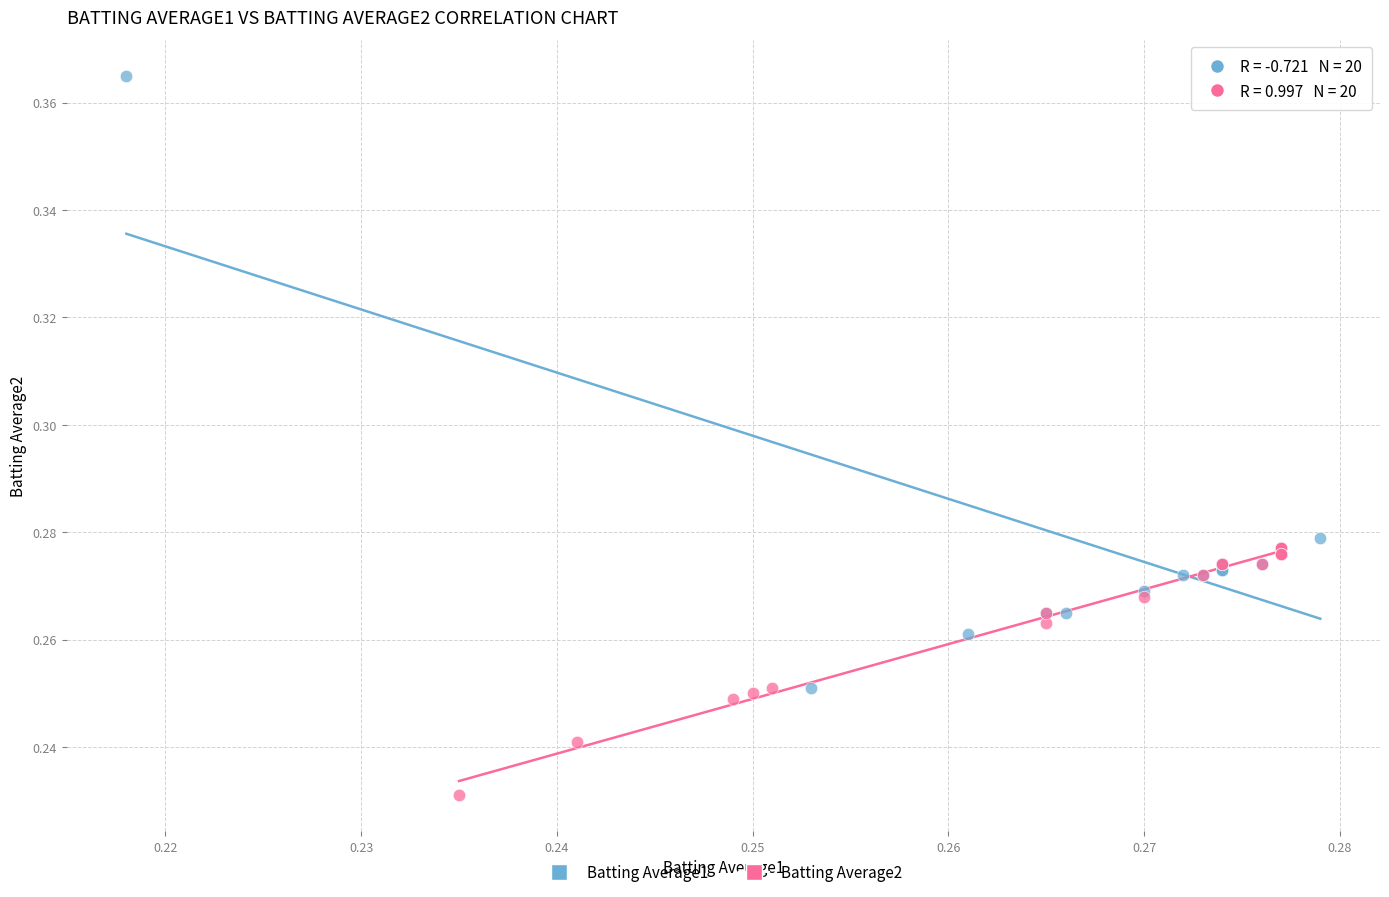

Which series contains the highest Y value?

Batting Average1